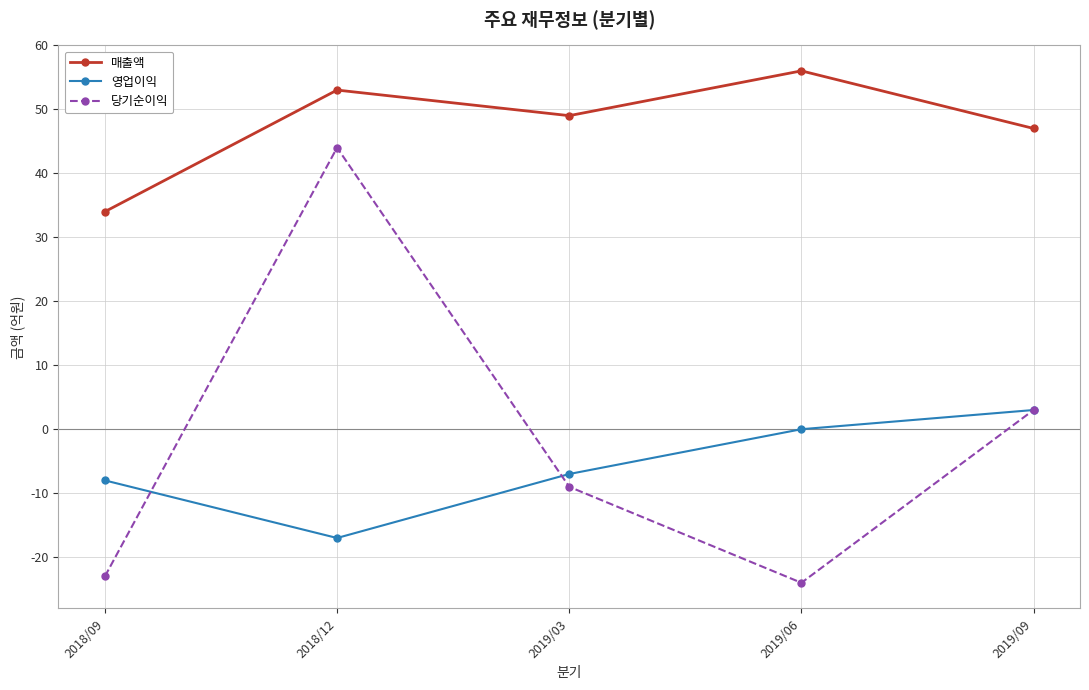

How many data points in 당기순이익 are above -9?

2